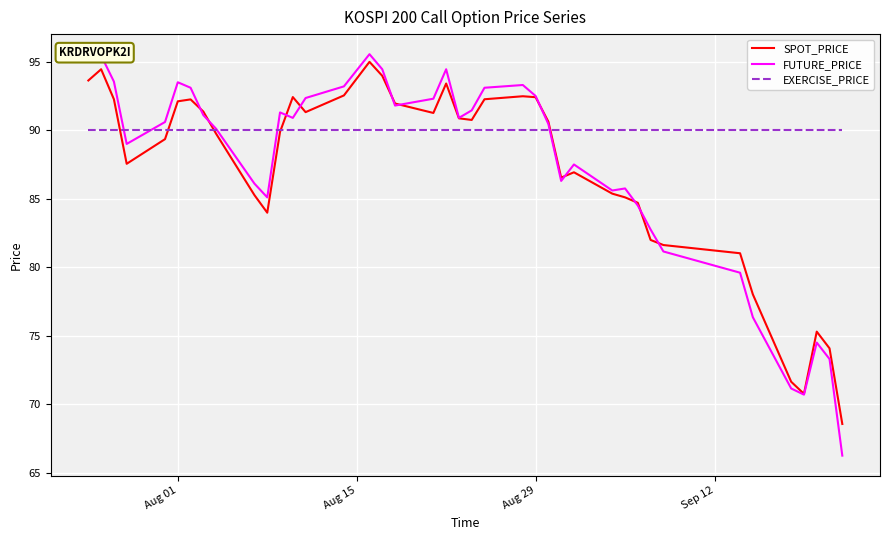

Which series ends up on top after the final intersection of FUTURE_PRICE and EXERCISE_PRICE?

EXERCISE_PRICE